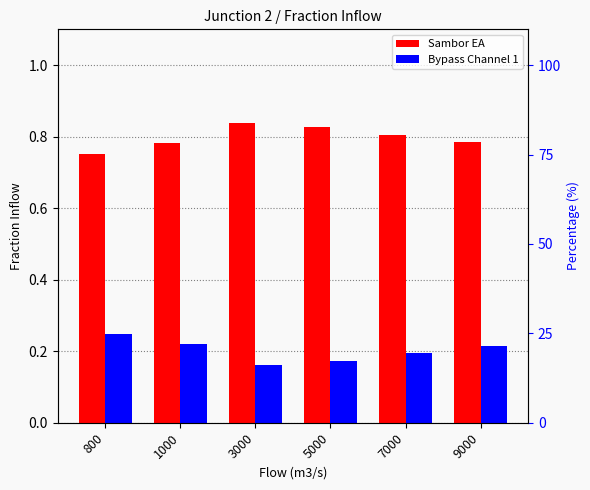

True or false: Sambor EA has a value of 0.2 at 9000.

False